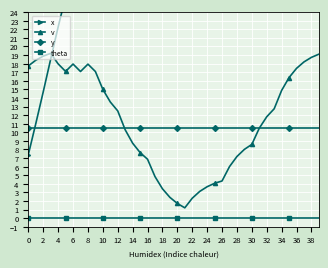

Which series has the largest range (max minus min)?

x